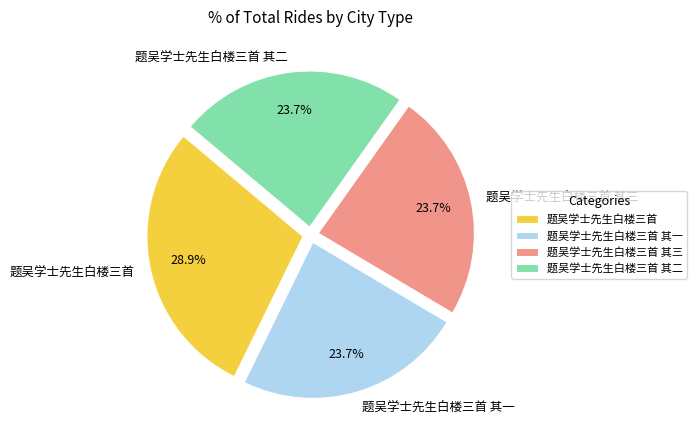

What is the total percentage of 题吴学士先生白楼三首 其三 and 题吴学士先生白楼三首 其二?

47.4%